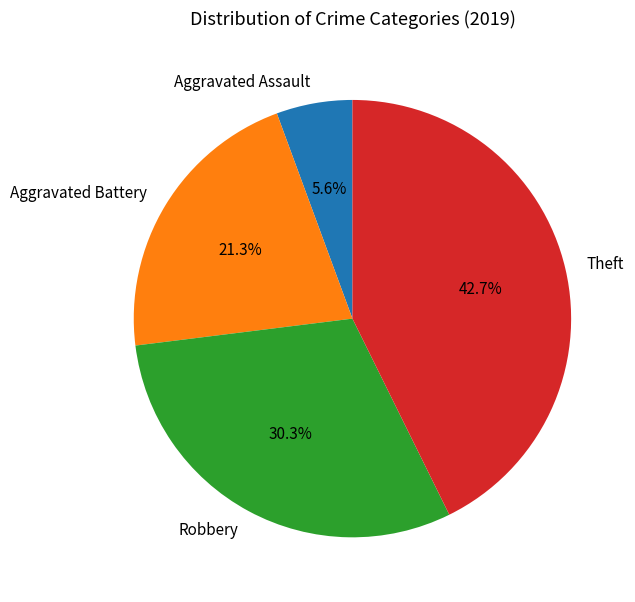

Is there a majority slice in this chart?

No